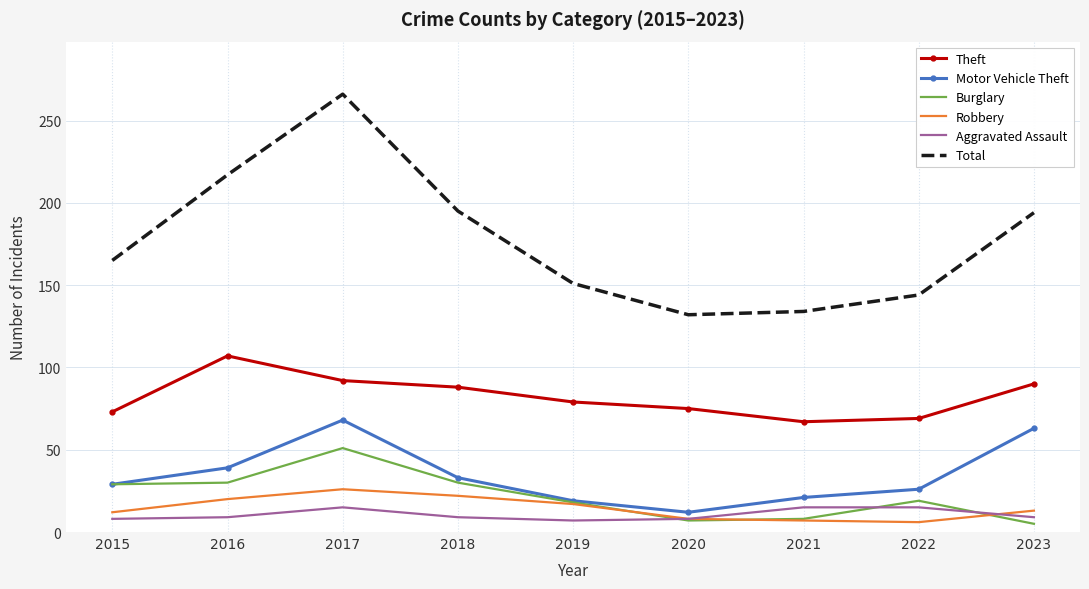

What is the lowest value of the Burglary series?

5